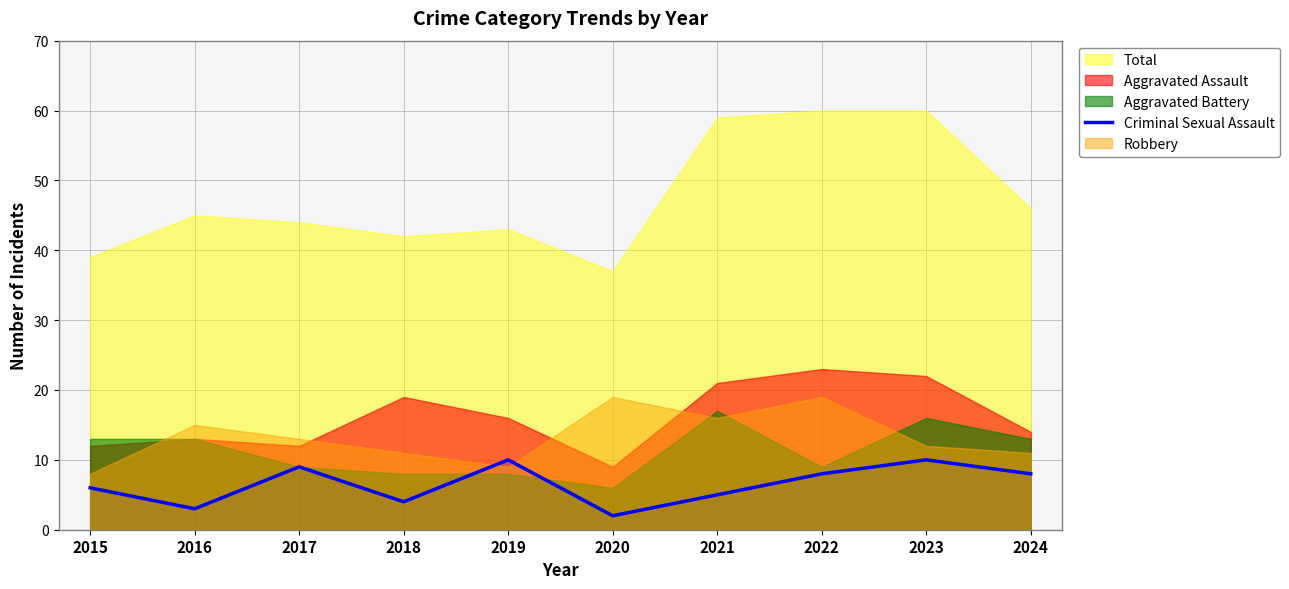

Reading right to left, extract all data points from this chart.

8	10	8	5	2	10	4	9	3	6